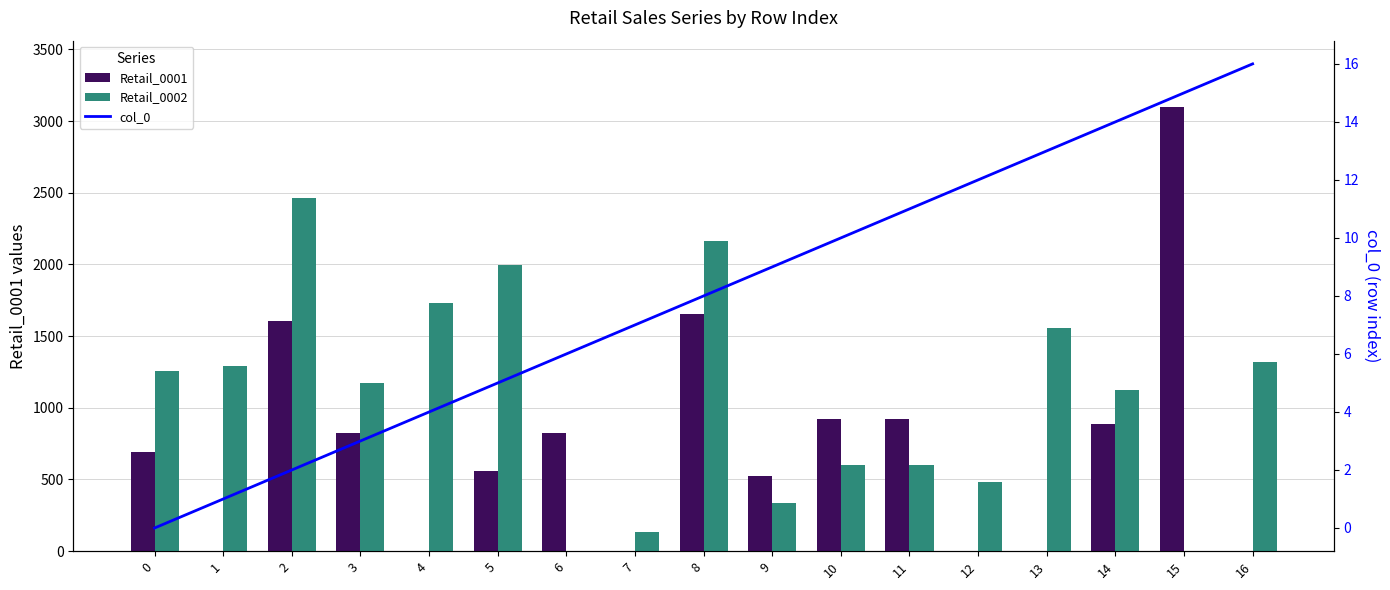

What is the value of the col_0 bar at the 13th from the left?

12